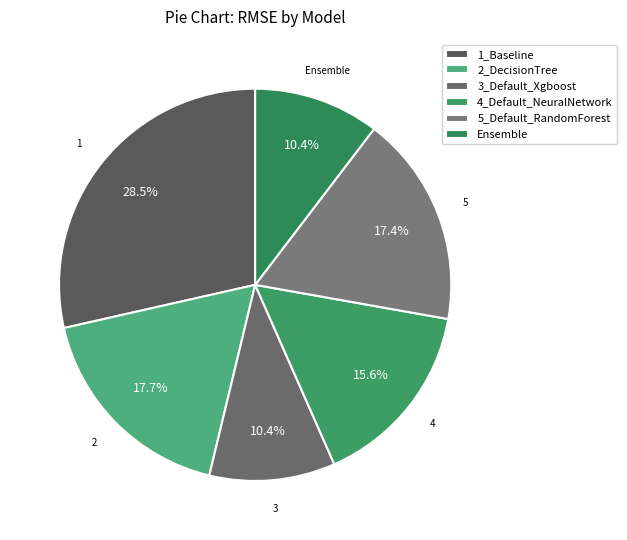

Is it true that 1_Baseline is 29% of the pie?

True